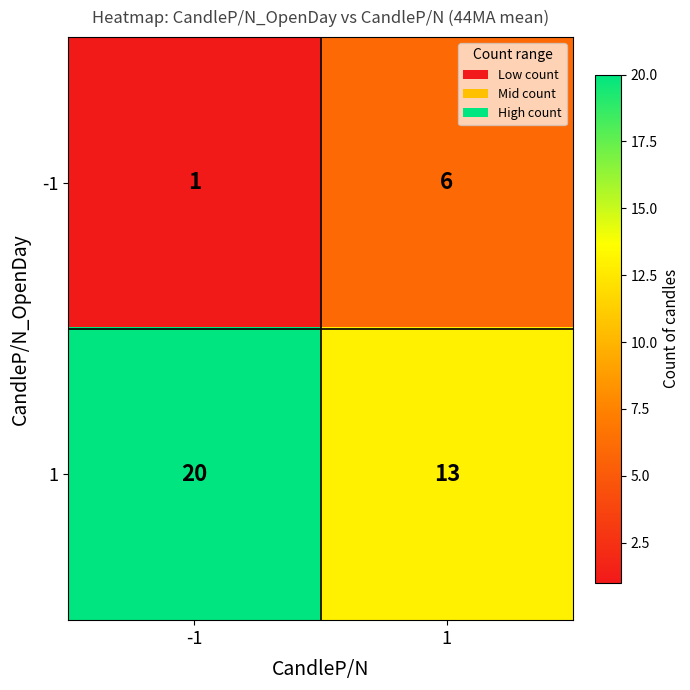

Read the 1 value at -1.

20